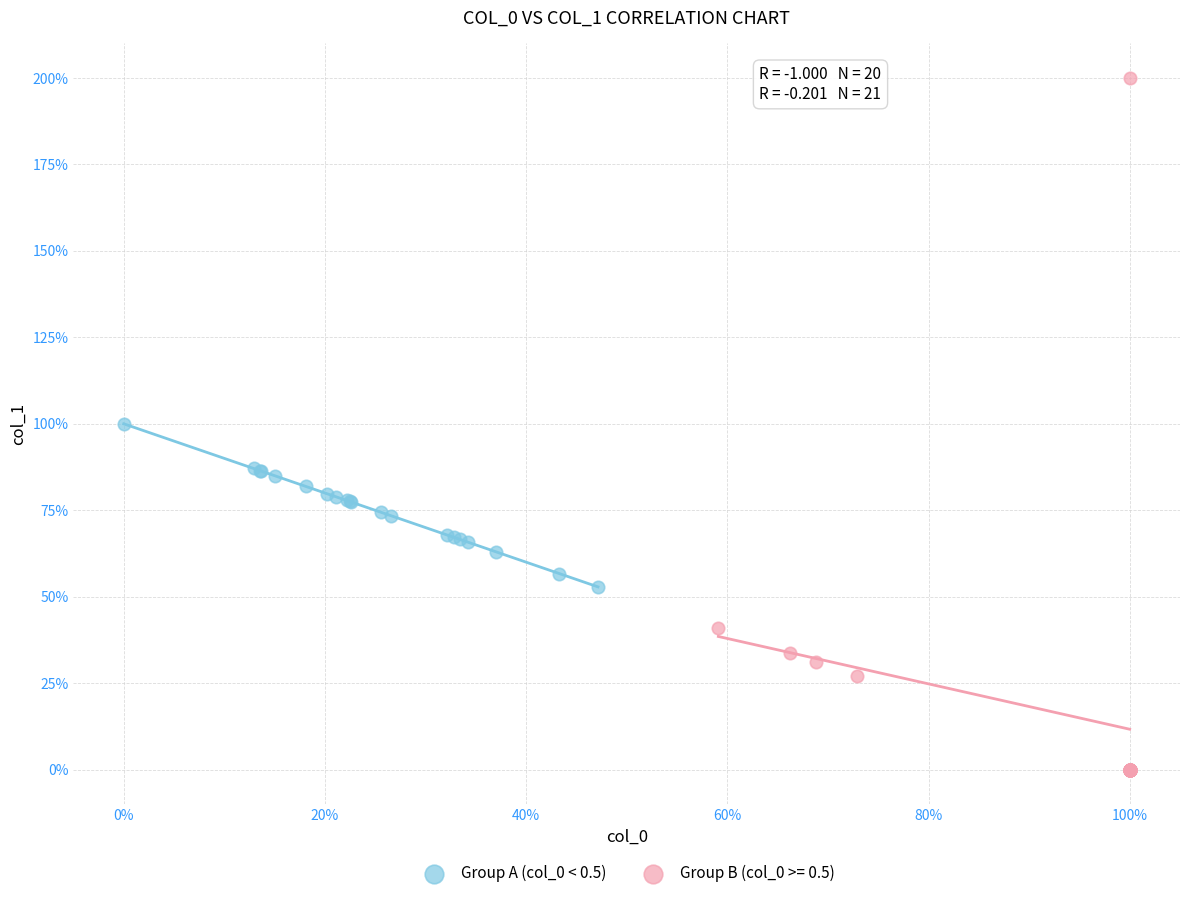

What are all the series names shown in the legend?

Group A (col_0 < 0.5), Group B (col_0 >= 0.5)